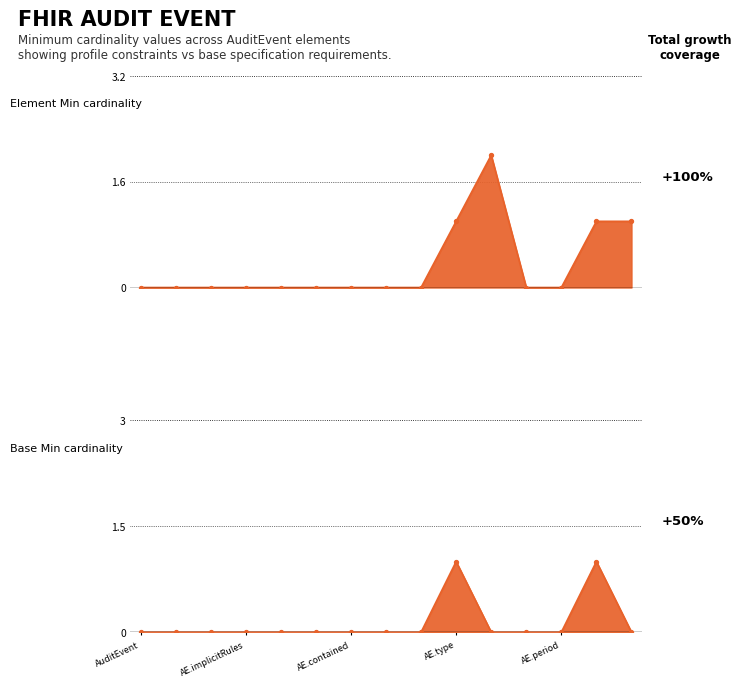

At how many categories does at least one series exceed 0?

4